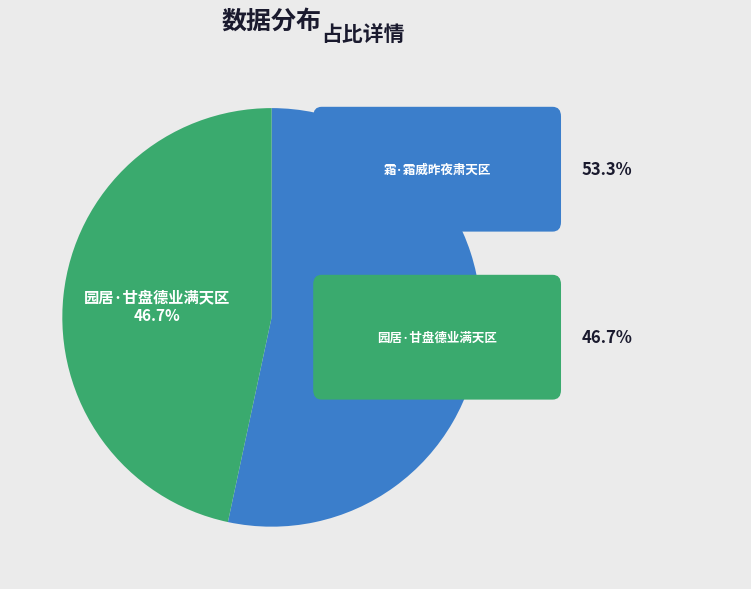

To the nearest percent, what is the combined percentage of 霜·霜威昨夜肃天区 and 园居·甘盘德业满天区?

100%